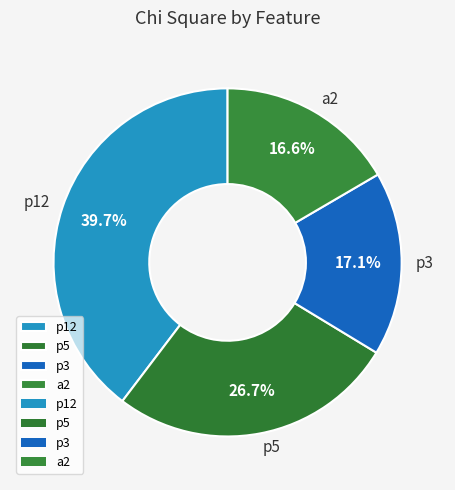

What is the ratio of the value at a2 to the value at p3?

1.0